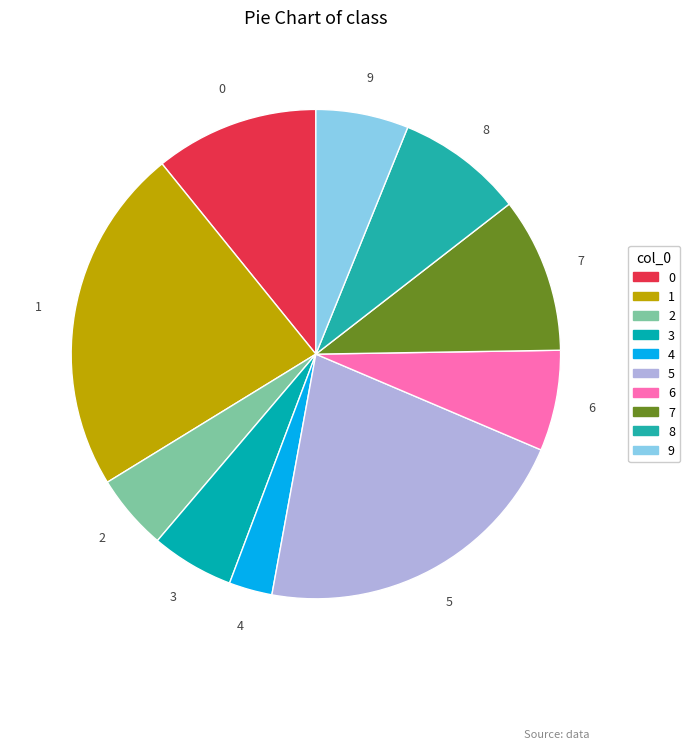

To the nearest percent, what percentage of the pie is 3?

5%